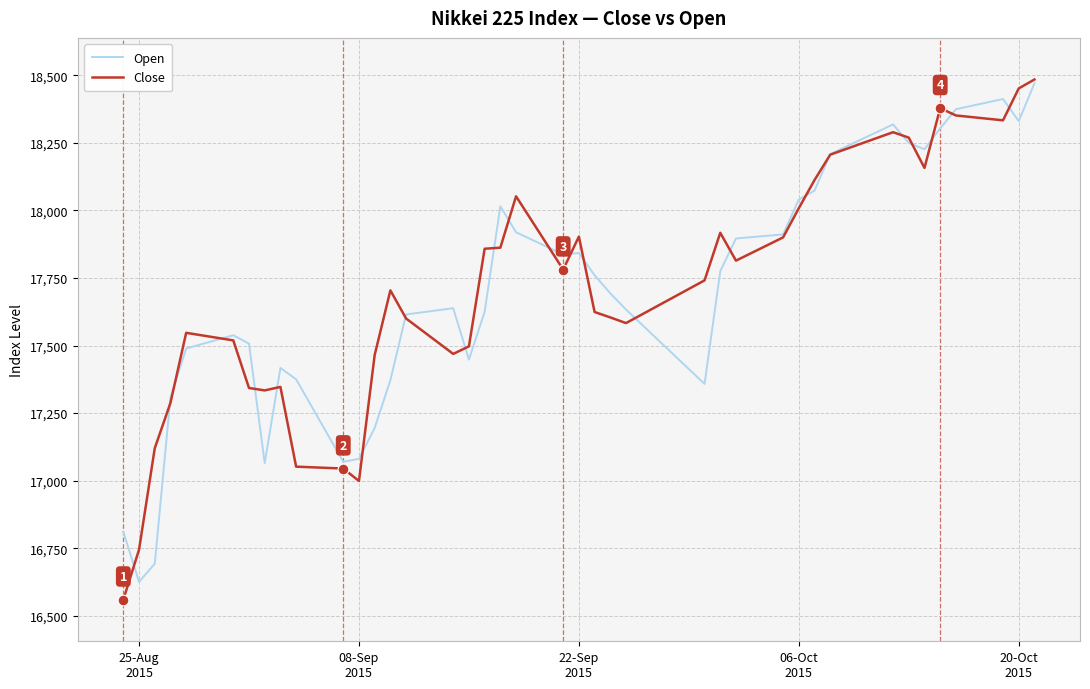

Which series has the widest spread of values?

Close